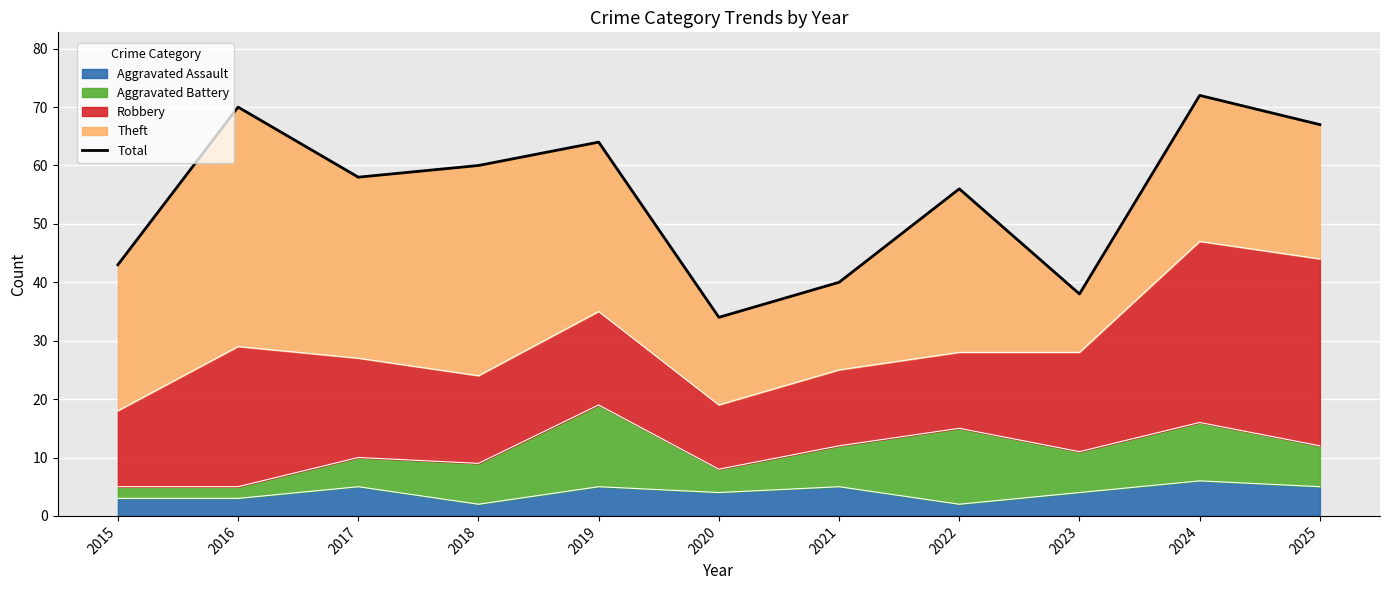

Reading right to left, what are all the values shown in this chart?

2025=67	2024=72	2023=38	2022=56	2021=40	2020=34	2019=64	2018=60	2017=58	2016=70	2015=43